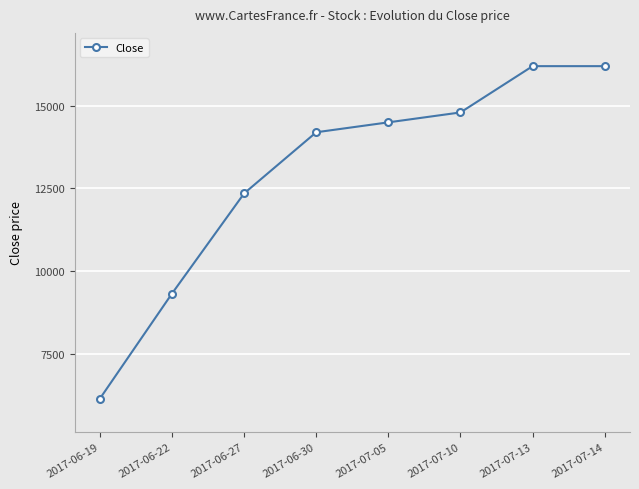

Reading right to left, transcribe all the data shown in this chart.

2017-07-14=16200	2017-07-13=16200	2017-07-10=14800	2017-07-05=14500	2017-06-30=14200	2017-06-27=12350	2017-06-22=9320	2017-06-19=6140